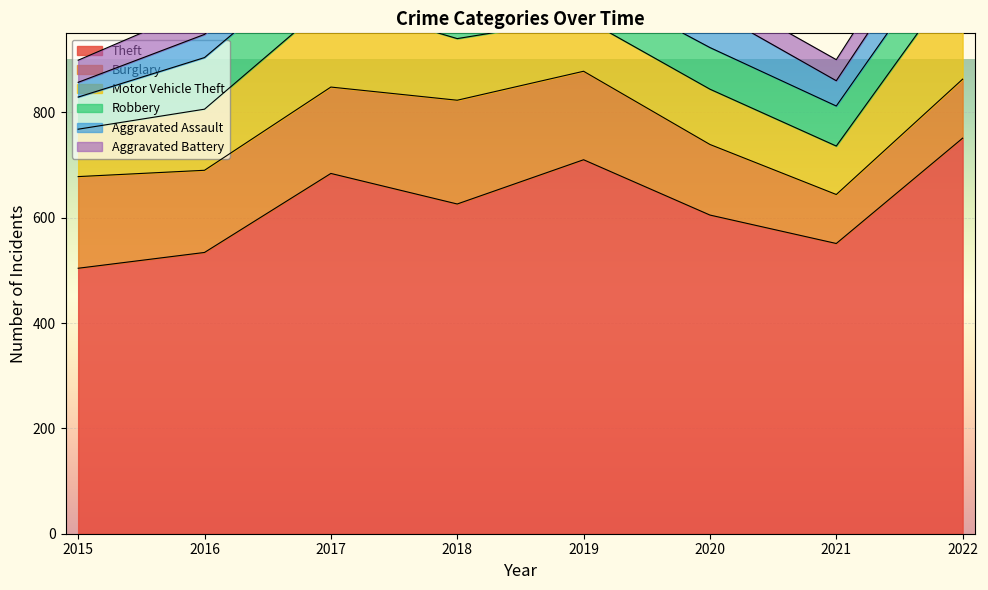

What are all the series names shown in the legend?

Theft, Burglary, Motor Vehicle Theft, Robbery, Aggravated Assault, Aggravated Battery